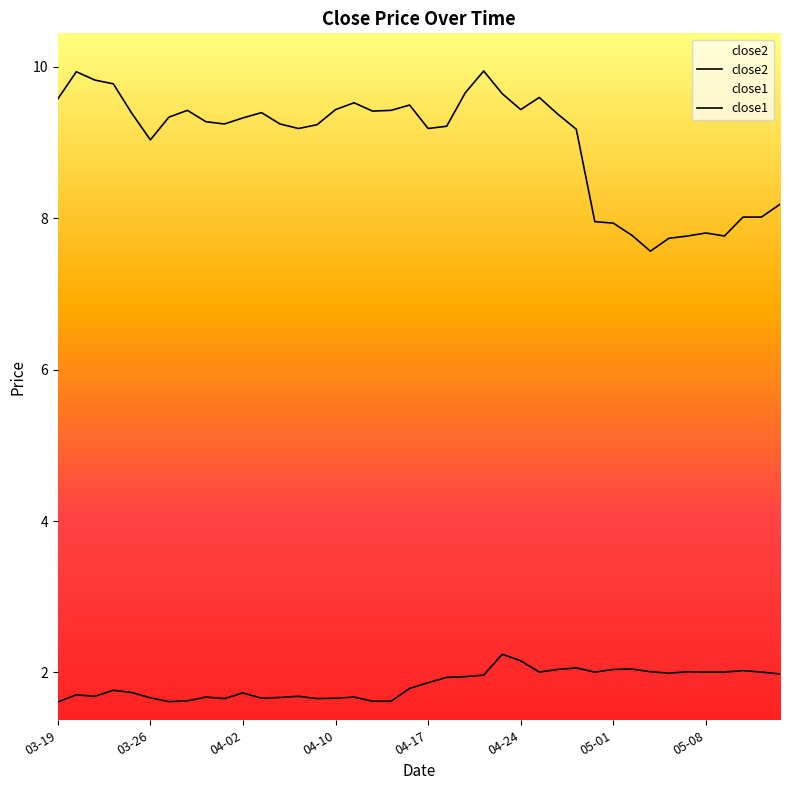

True or false: close1 and close2 cross at least once.

False